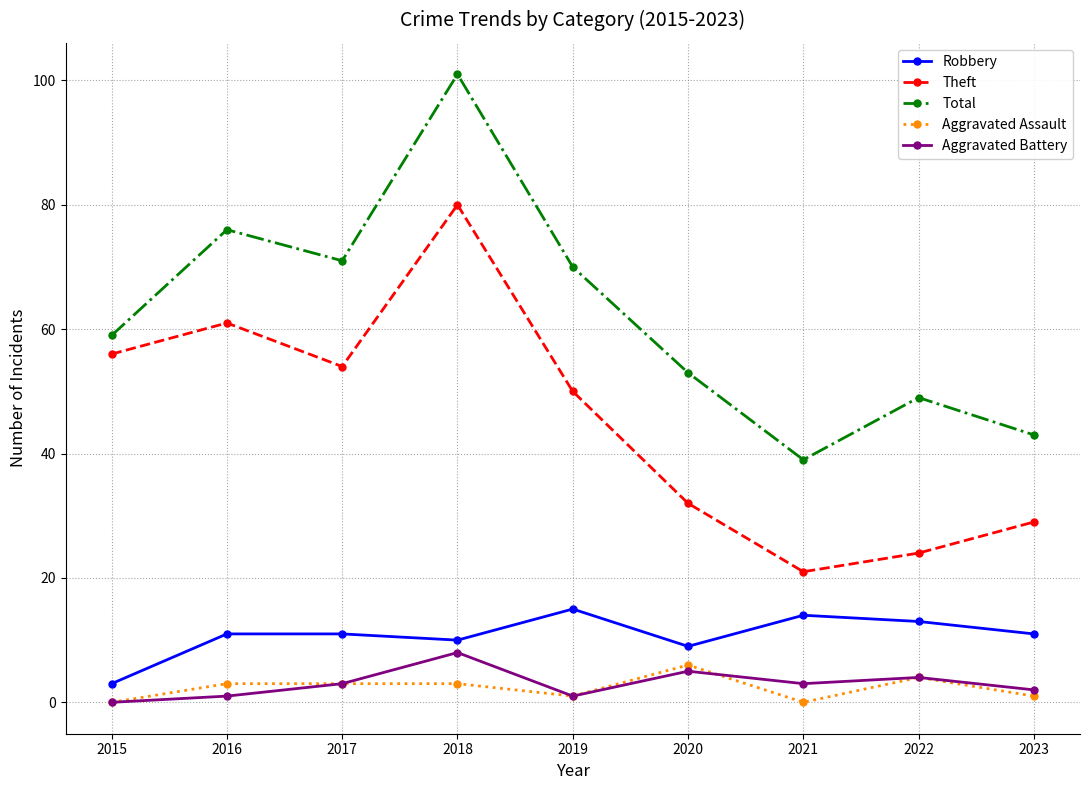

What is the difference between the maximum and minimum values in the Robbery series?

12